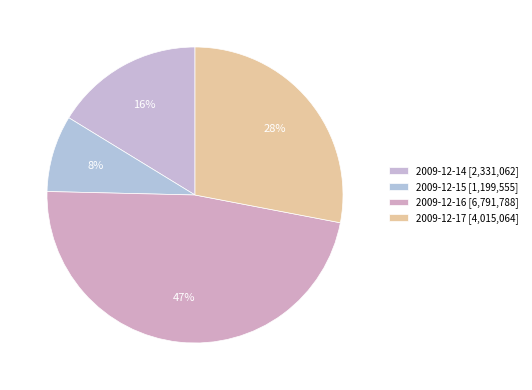

What is the change in value from 2009-12-14 to 2009-12-15?

-1131507